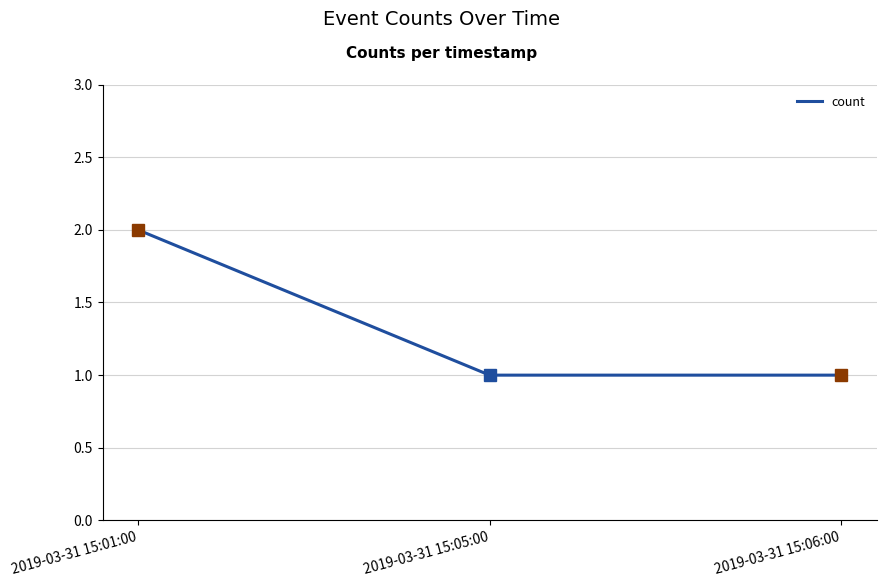

True or false: the data shows 2 at 2019-03-31 15:05:00.

False